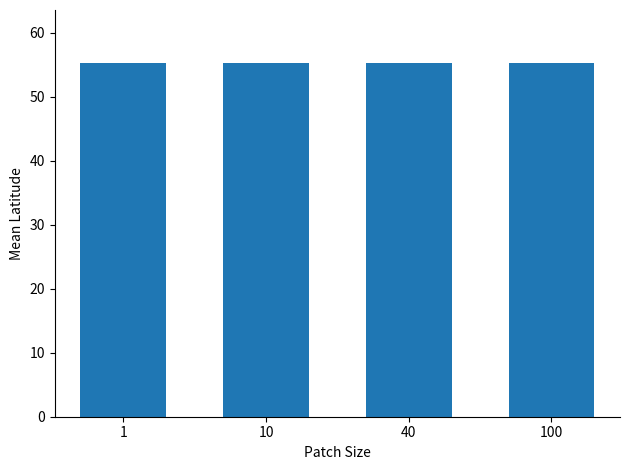

Reading right to left, list all the values displayed in this chart.

100=55.3	40=55.3	10=55.3	1=55.3